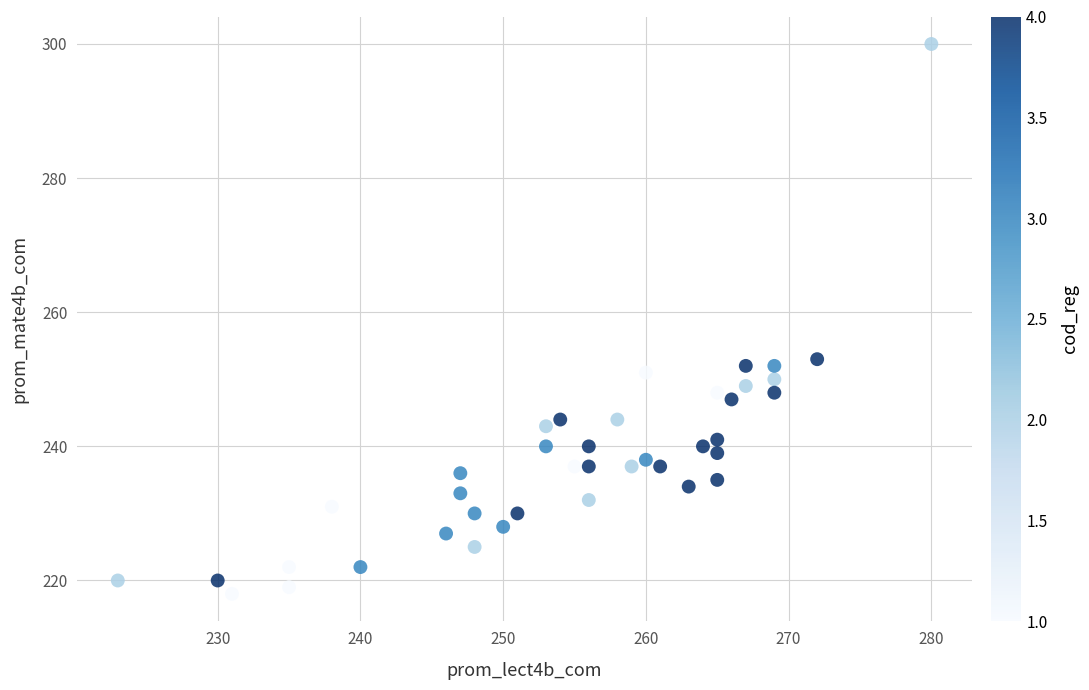

What is the range of Y values (max minus min)?

82